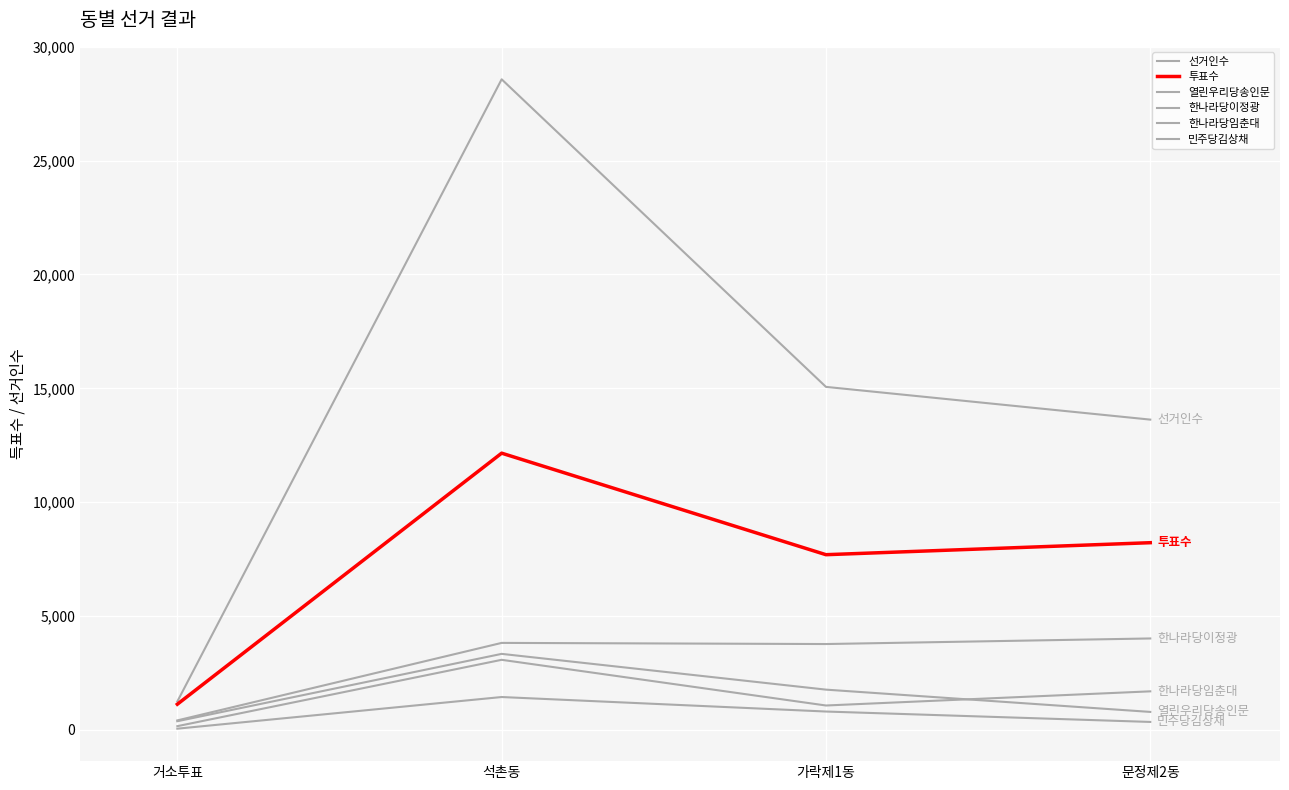

At which label does 한나라당이정광 reach its peak?

문정제2동